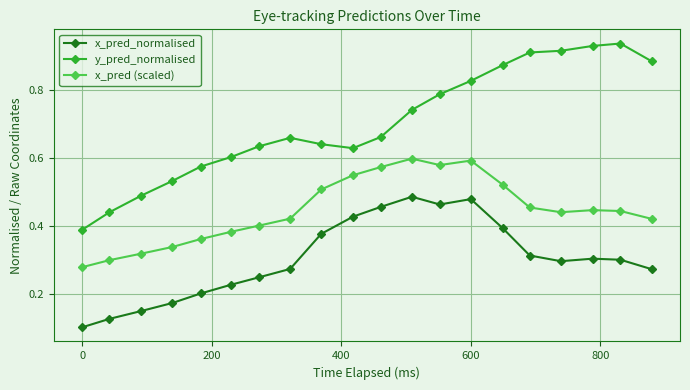

What are all the series names shown in the legend?

x_pred_normalised, y_pred_normalised, x_pred (scaled)